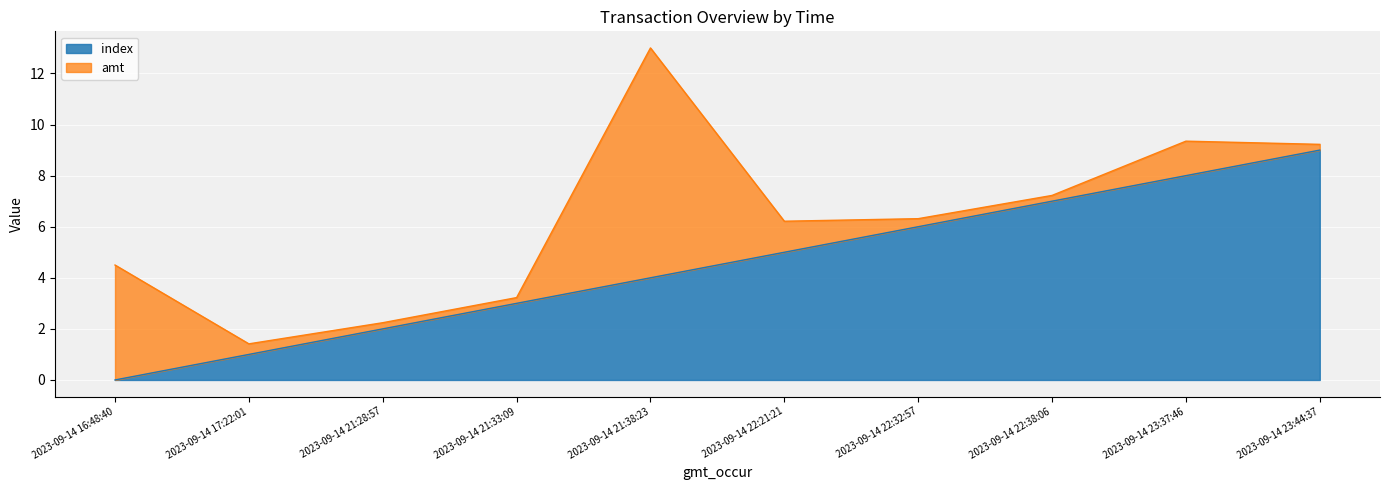

What is the ratio of the value at 2023-09-14 22:38:06 to the value at 2023-09-14 21:28:57?

3.5